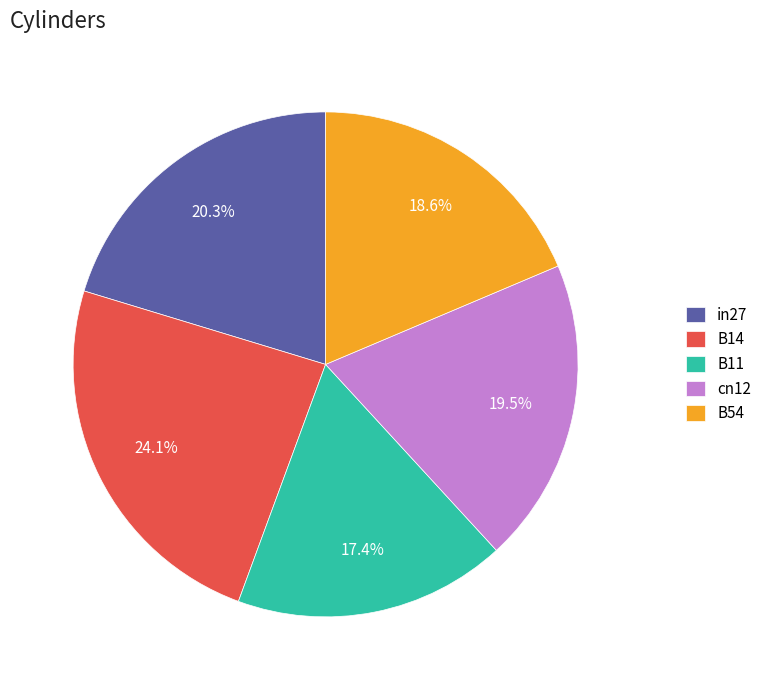

Count the number of slices in the pie.

5